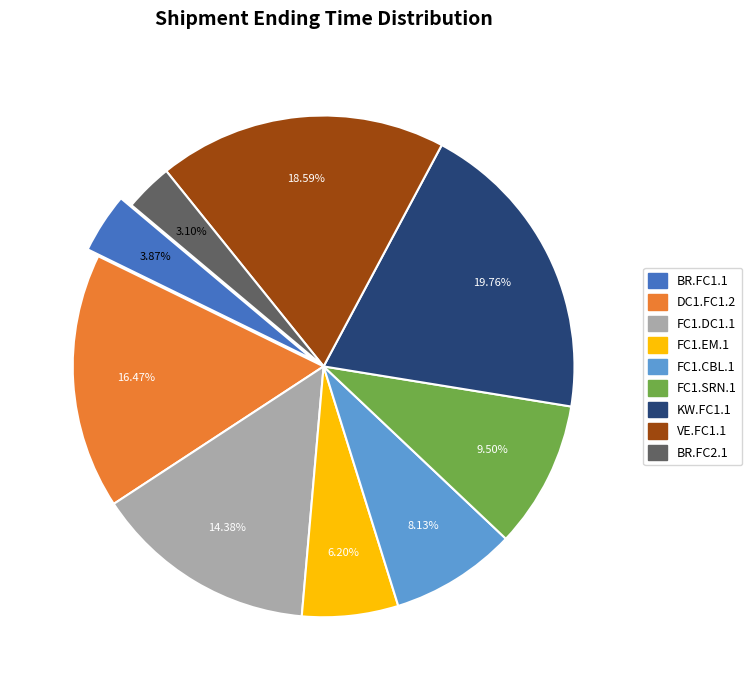

How many slices are in this pie chart?

9